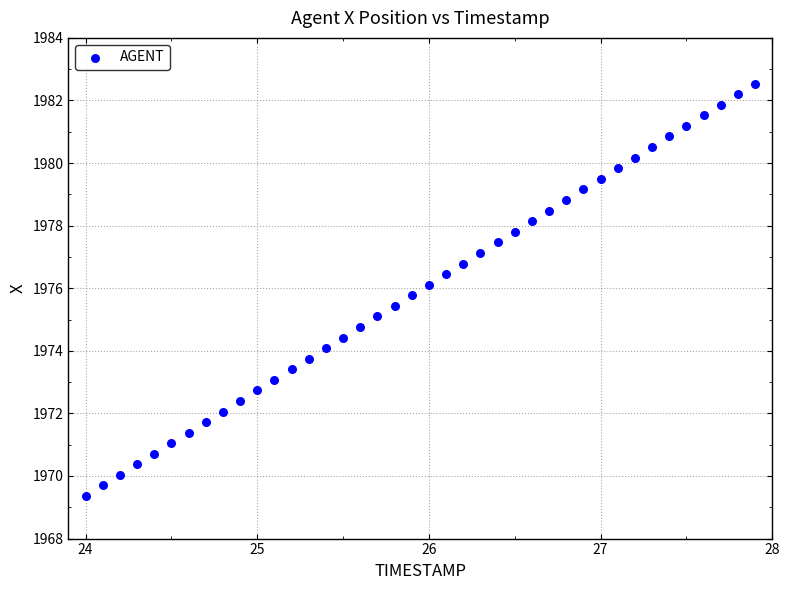

What is the range of X values (max minus min)?

3.9